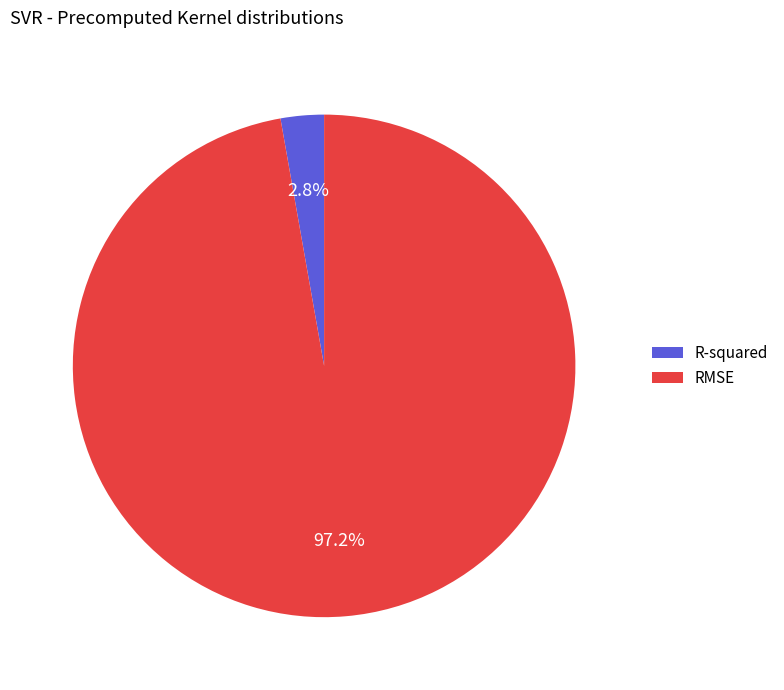

What is the smallest slice in the pie chart?

R-squared